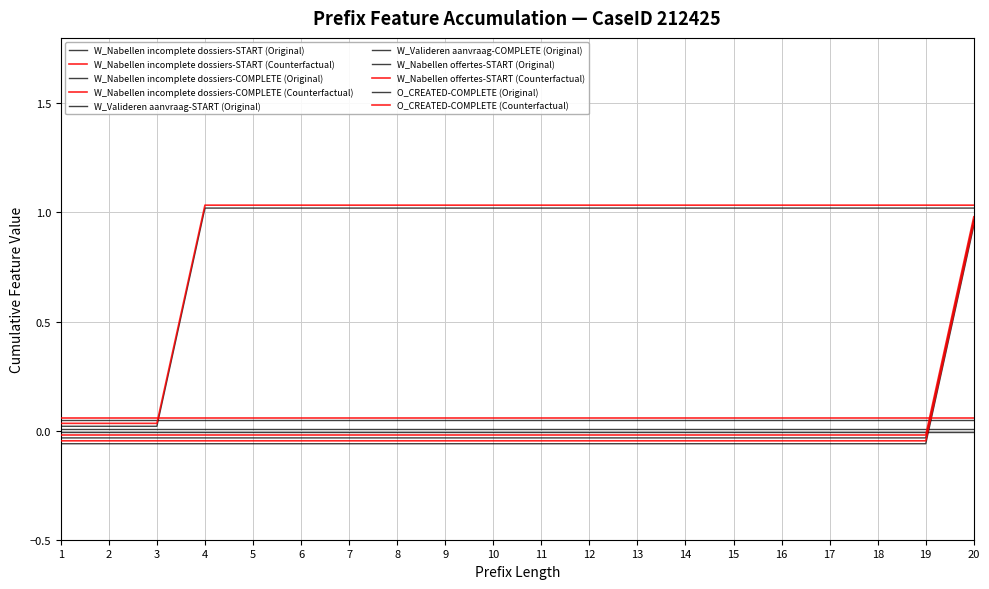

The W_Nabellen incomplete dossiers-COMPLETE (Counterfactual) series shows -0.0 at 5. True or false?

True